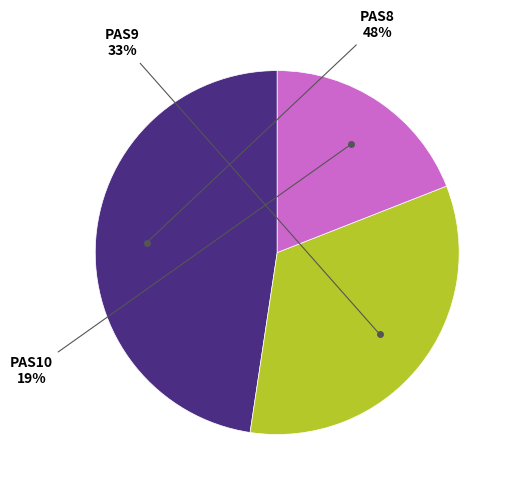

Is there a majority slice in this chart?

No